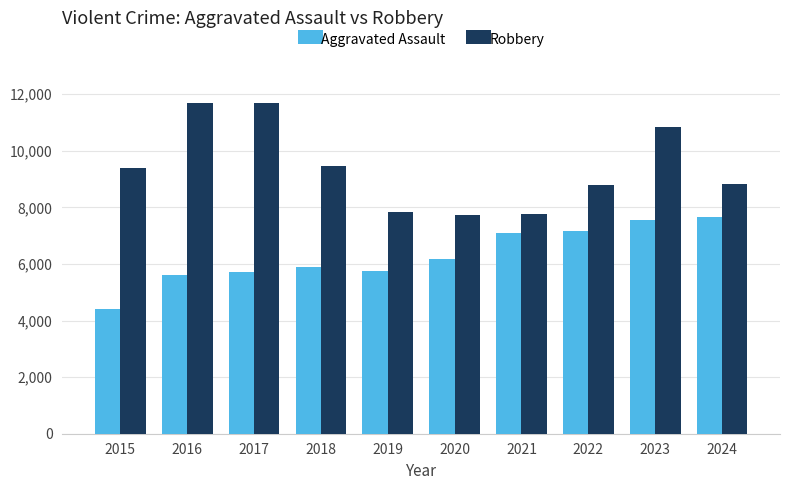

Which category has the lowest value in the Aggravated Assault series?

2015